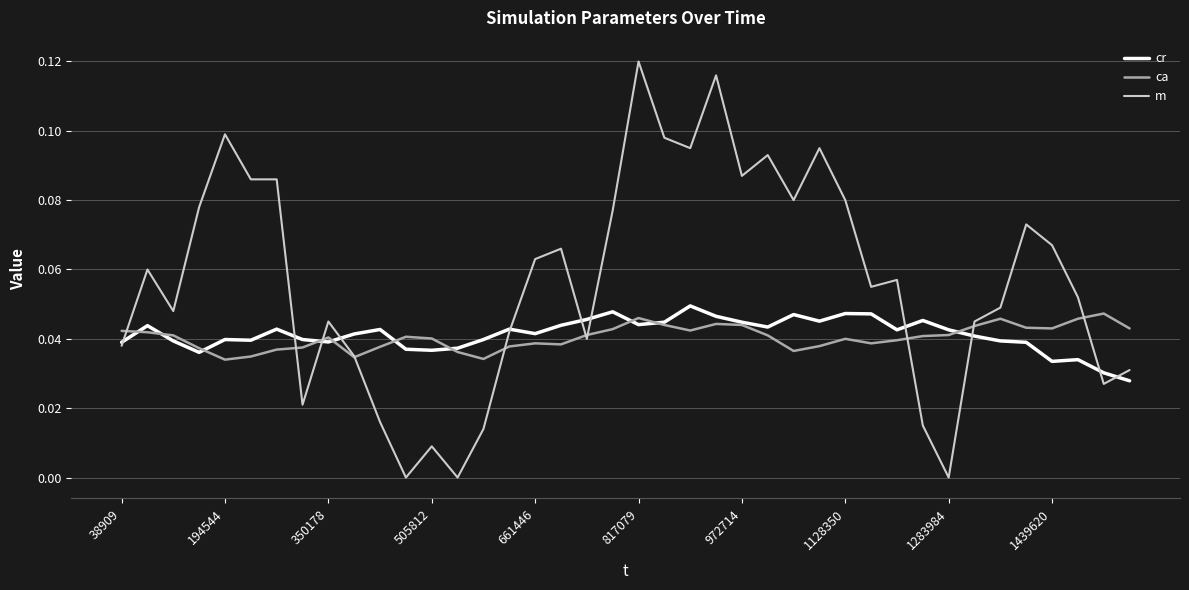

Which series has the largest total across all categories?

m